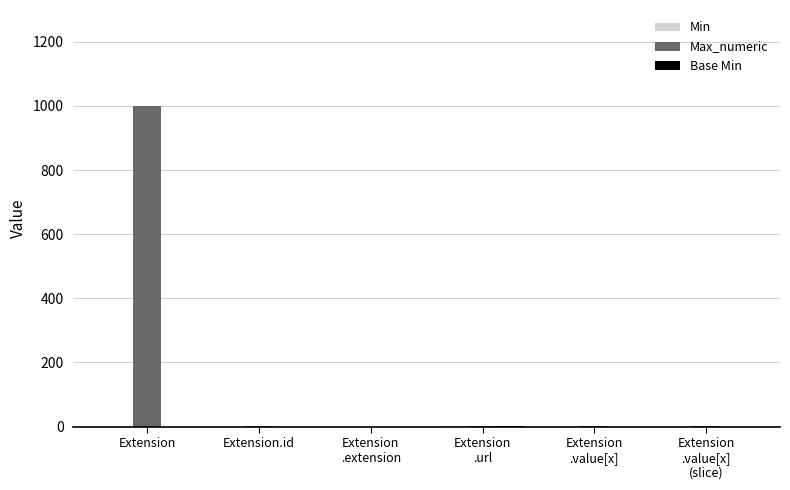

The value of Max_numeric at Extension is 1632. True or false?

False